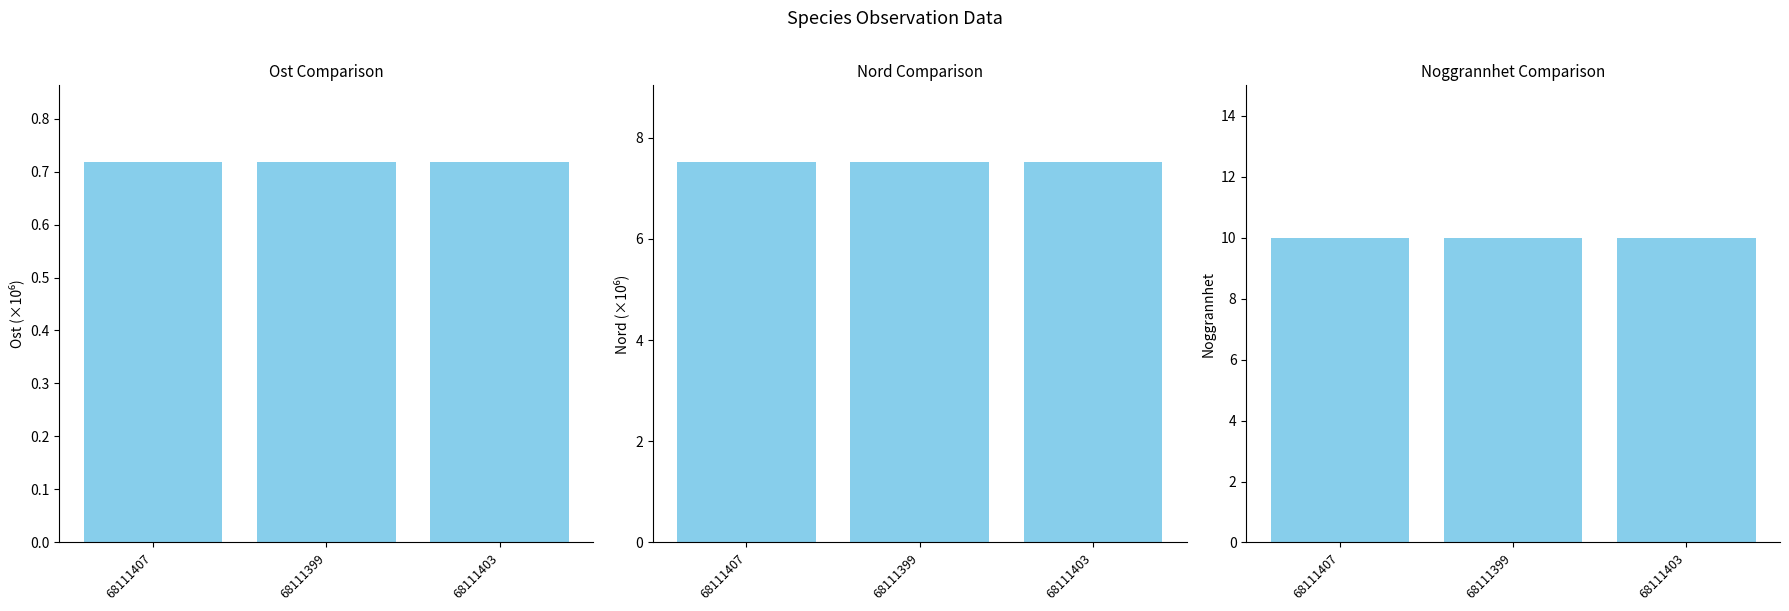

What is the value of the Nord bar at the 2nd from the left?

7.5